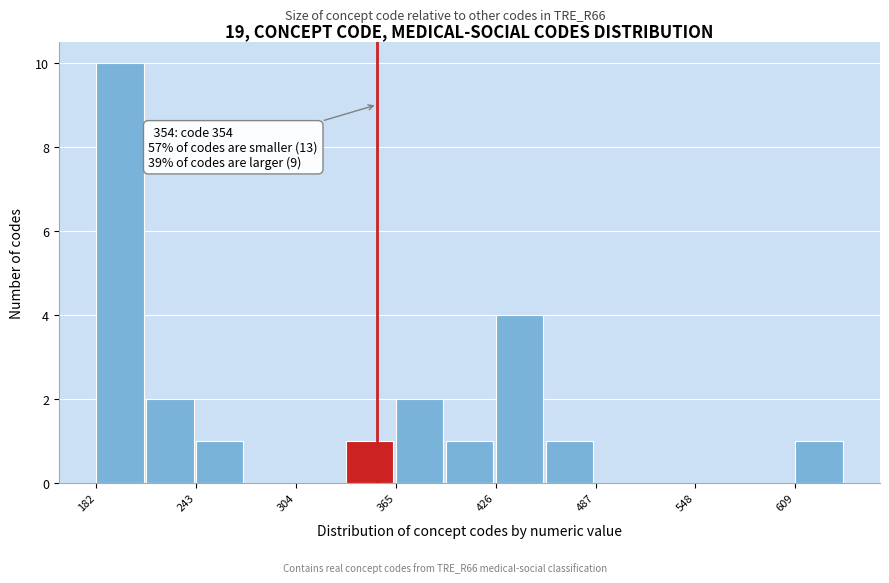

Around what value on the x-axis is the tallest bar? Give the approximate position of its centre, as read against the axis.

200